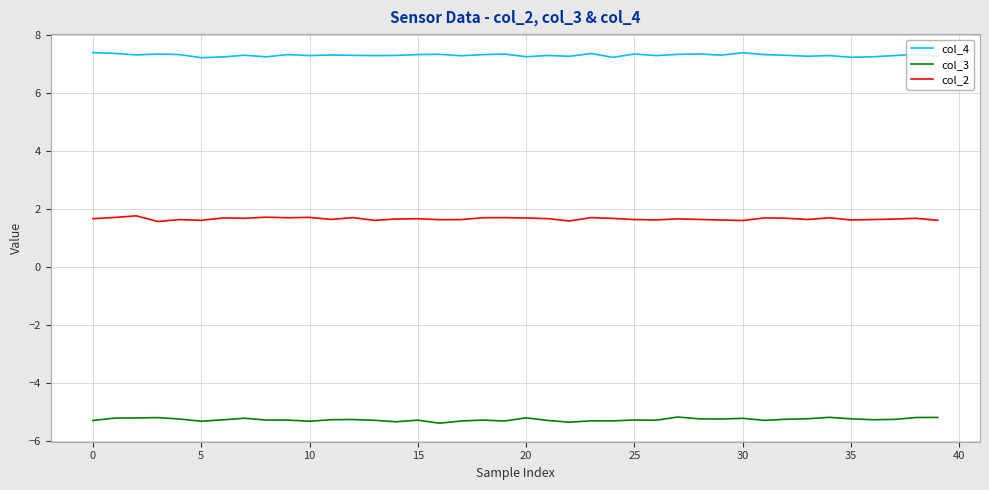

Which series has the largest total across all categories?

col_4